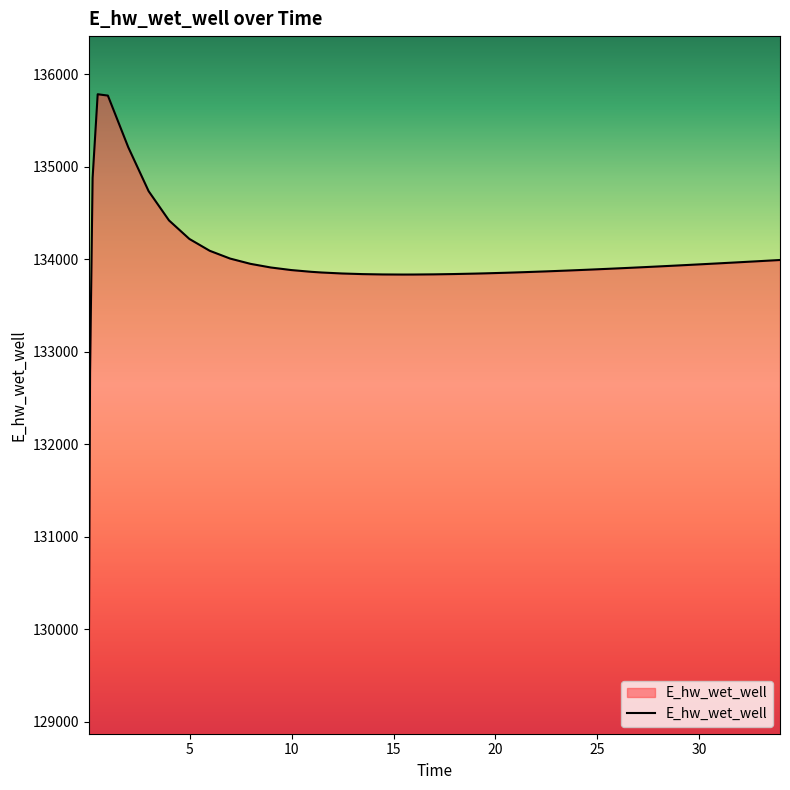

What is the smallest value displayed?

129500.8